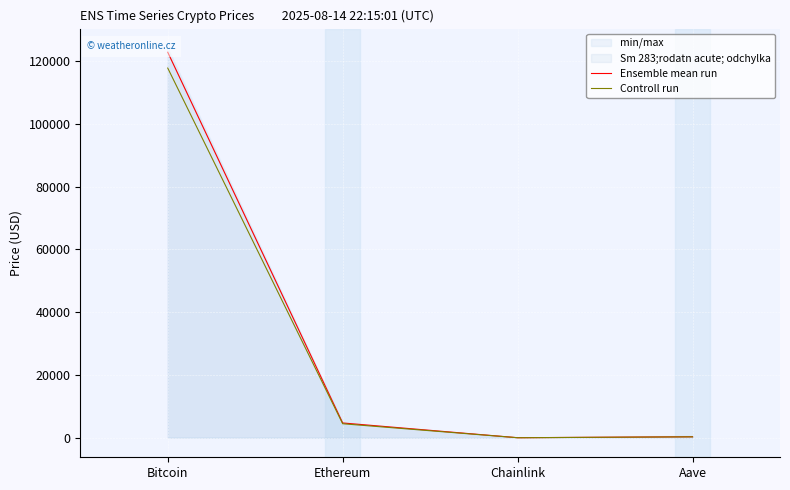

What is the spread (max minus min) of values at Chainlink?

2.0